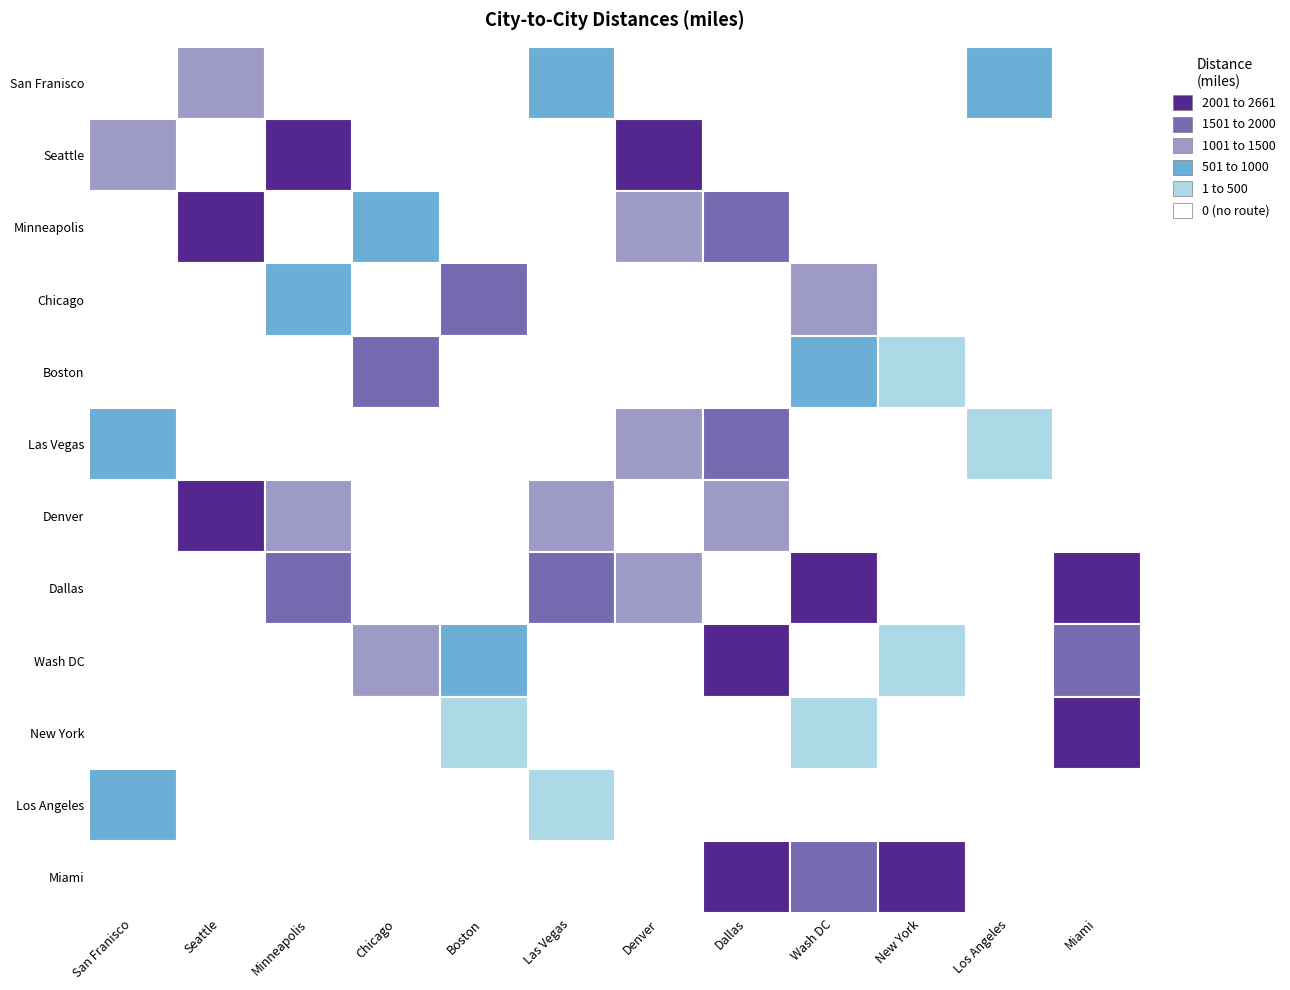

What is the average value of the Boston series?

223